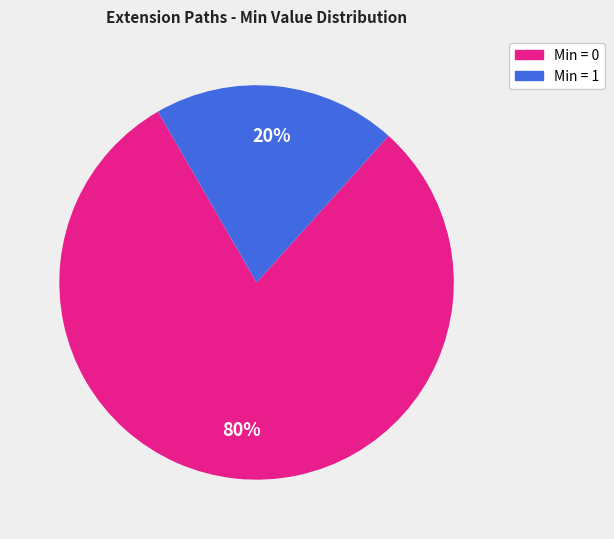

Does any single category account for the majority?

Yes